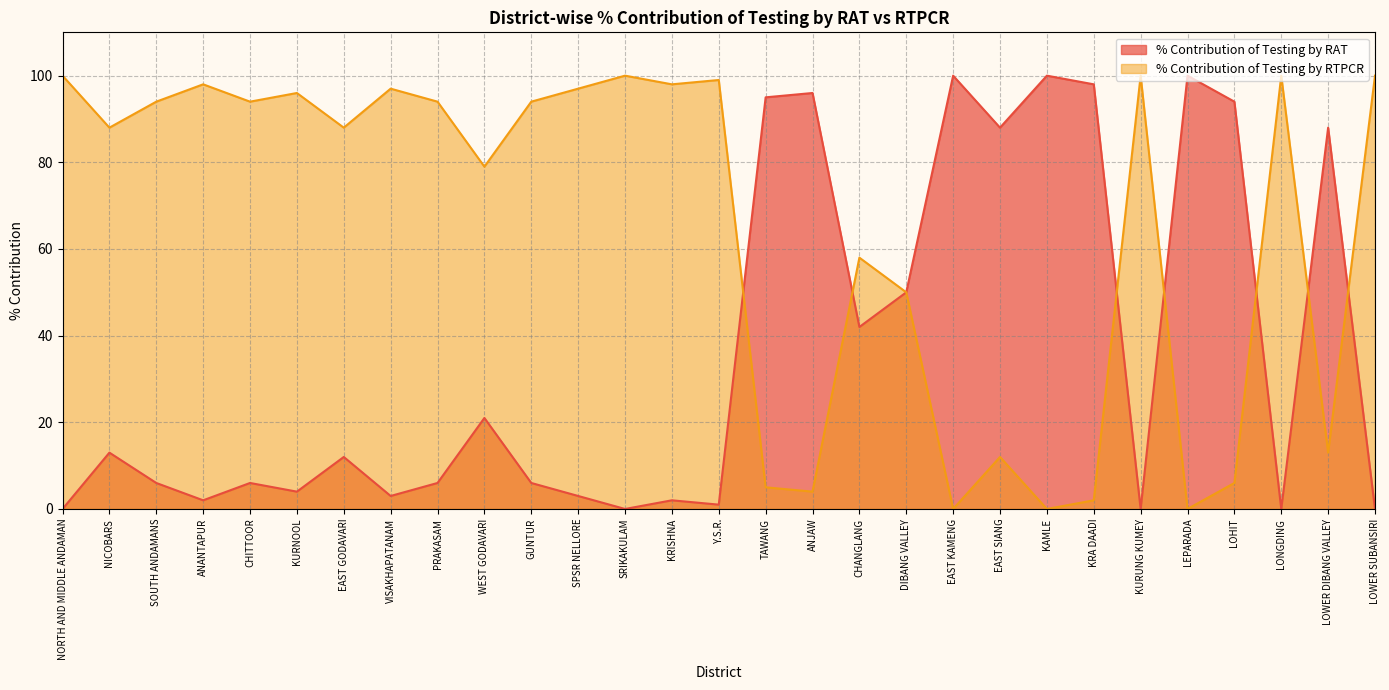

The % Contribution of Testing by RAT series shows 28 at TAWANG. True or false?

False